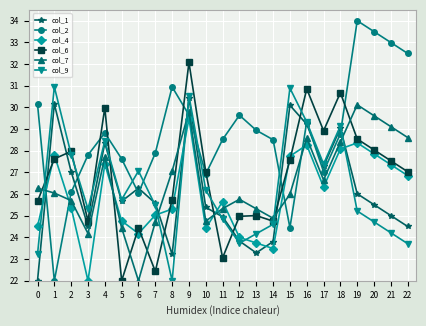

True or false: col_9 has more than 2 interior local peaks.

True